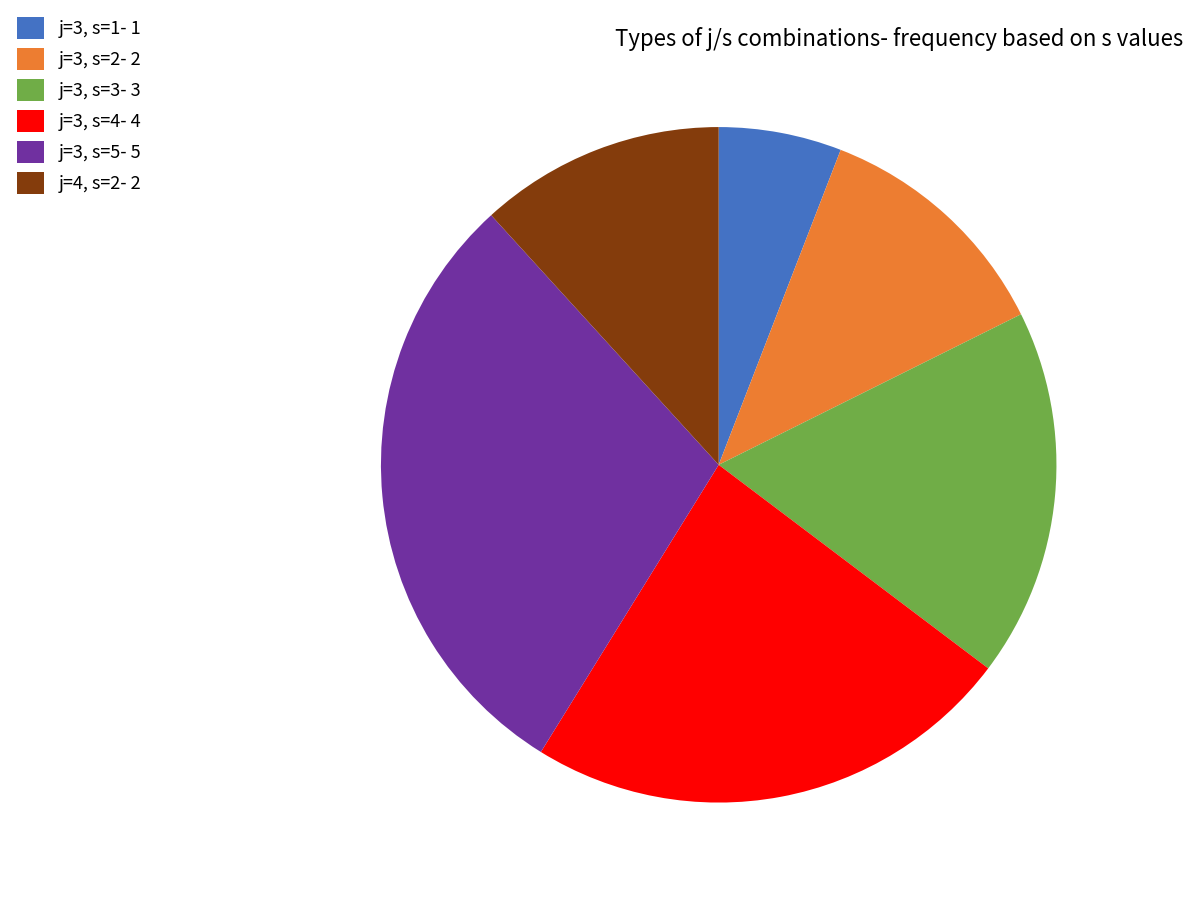

Is the sum of j=3, s=2- 2 and j=4, s=2- 2 greater than half?

No